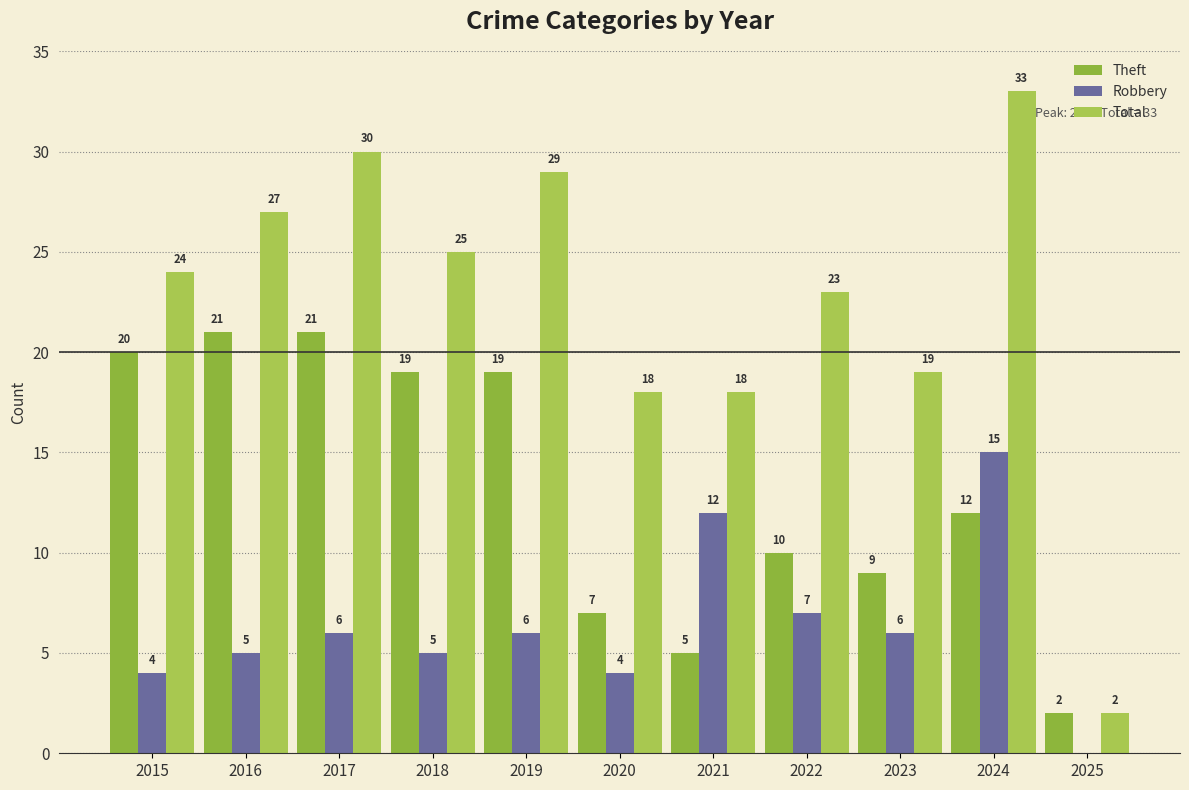

What is the average value of the Robbery series?

6